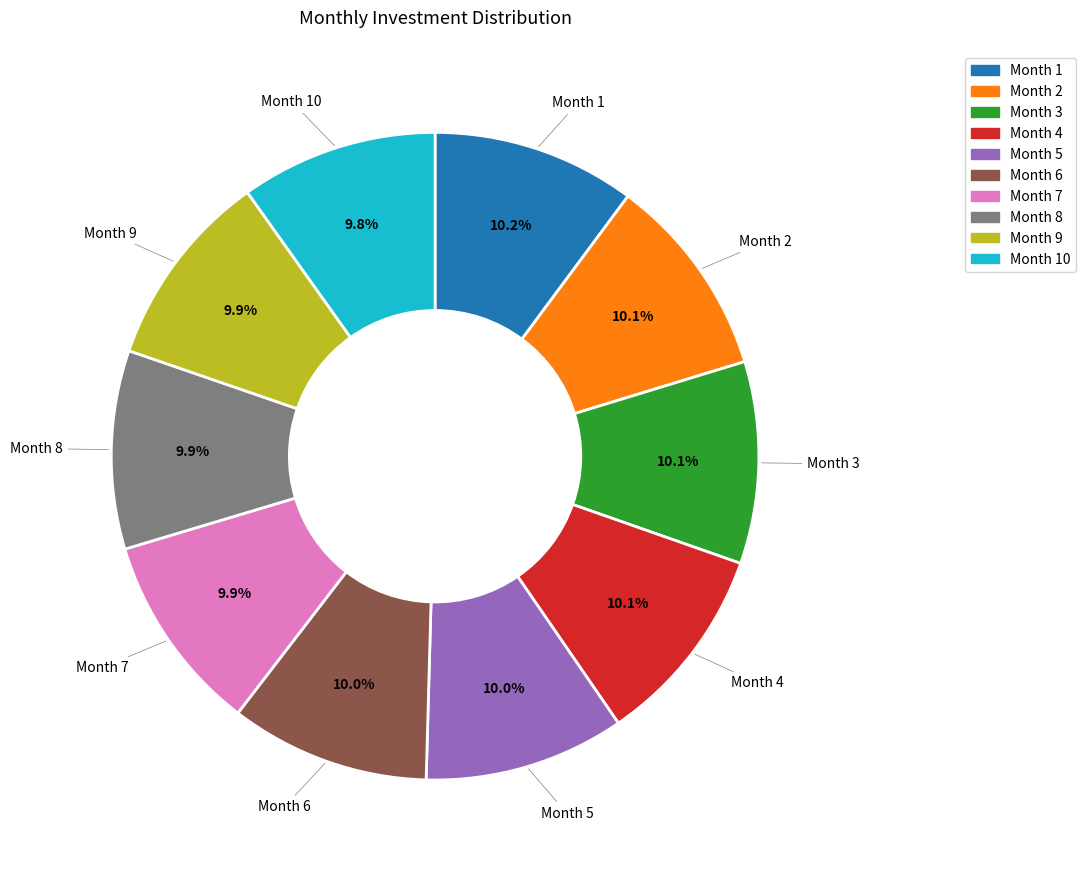

Is there any slice that represents more than half of the pie?

No